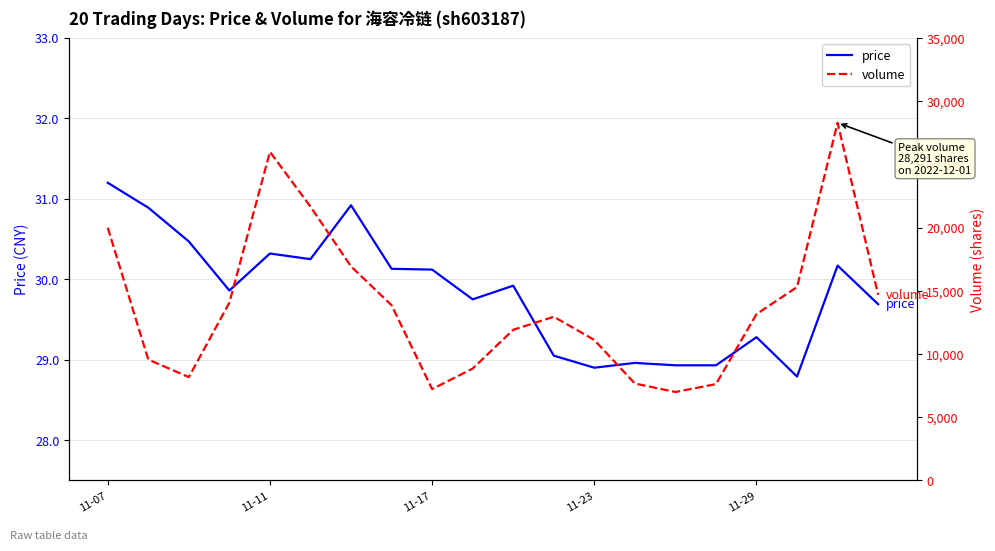

In volume, how many points are lower than both neighbors (excluding endpoints)?

3